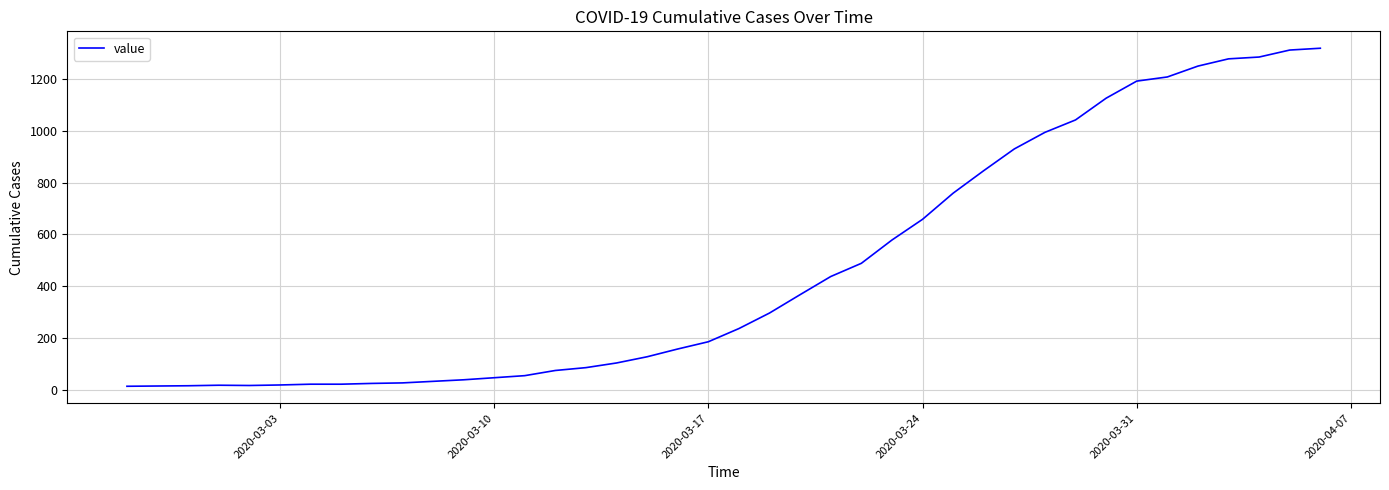

What is the maximum value shown in the chart?

1319